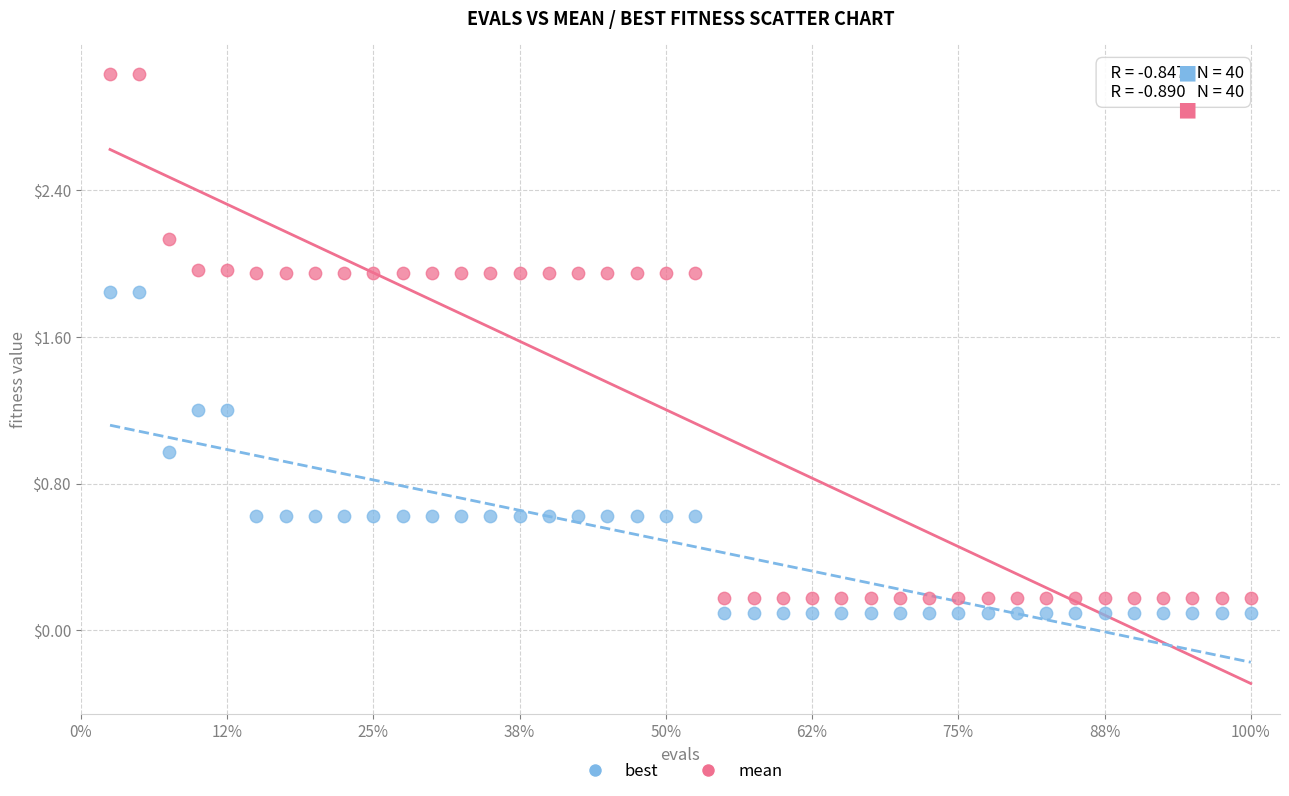

Which series contains the highest Y value?

mean